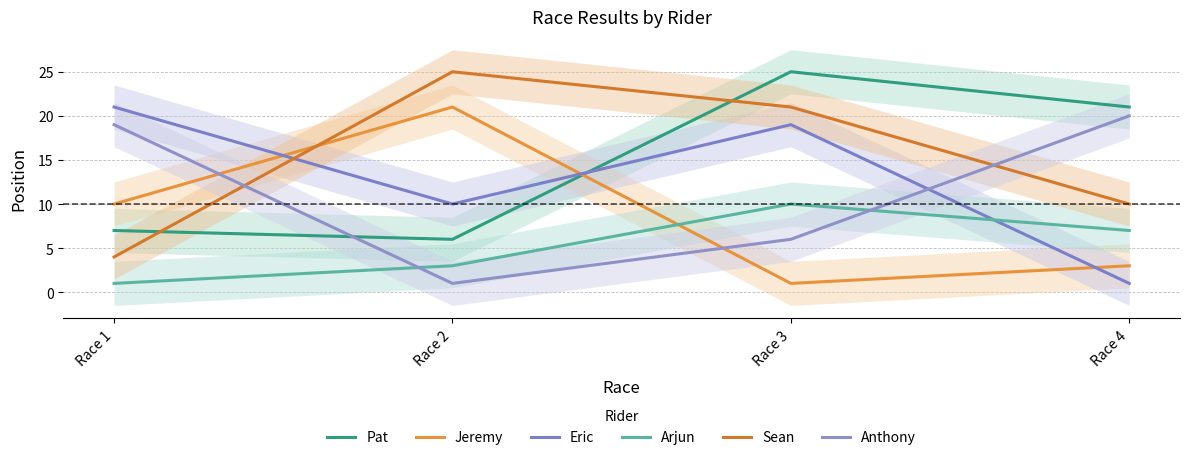

How many distinct data groups are displayed?

6